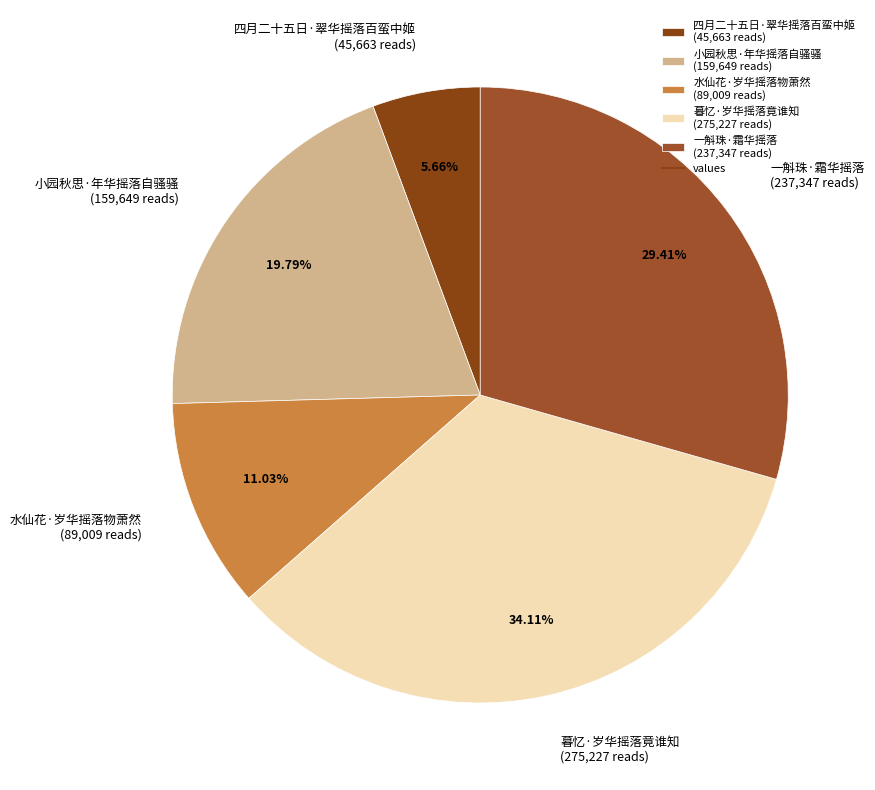

Is 四月二十五日·翠华摇落百蛮中姬 the majority of the pie?

No